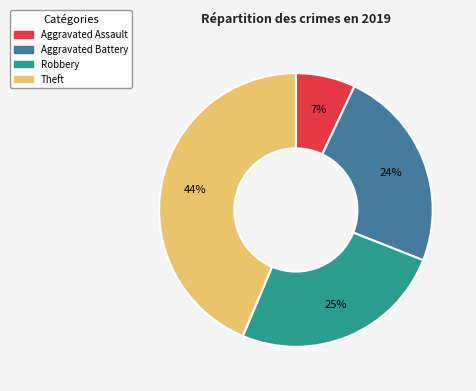

What percentage is the Robbery slice, to the nearest percent?

25%